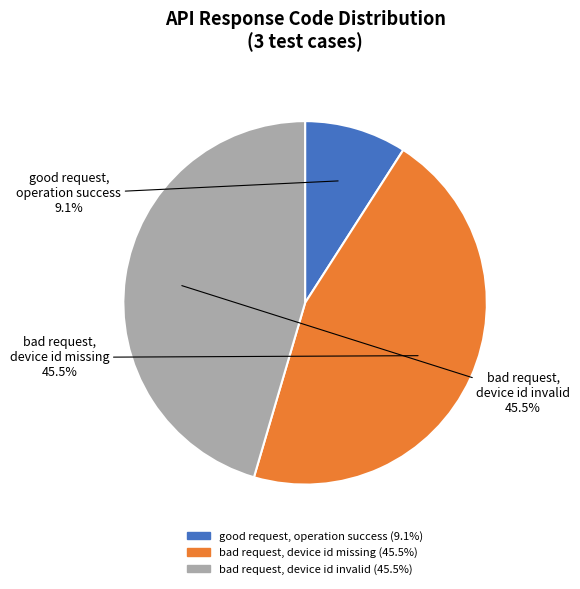

How many slices are in this pie chart?

3